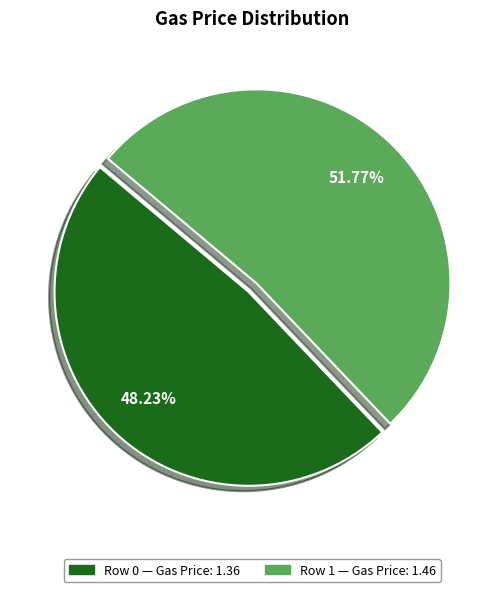

Is there any slice that represents more than half of the pie?

Yes